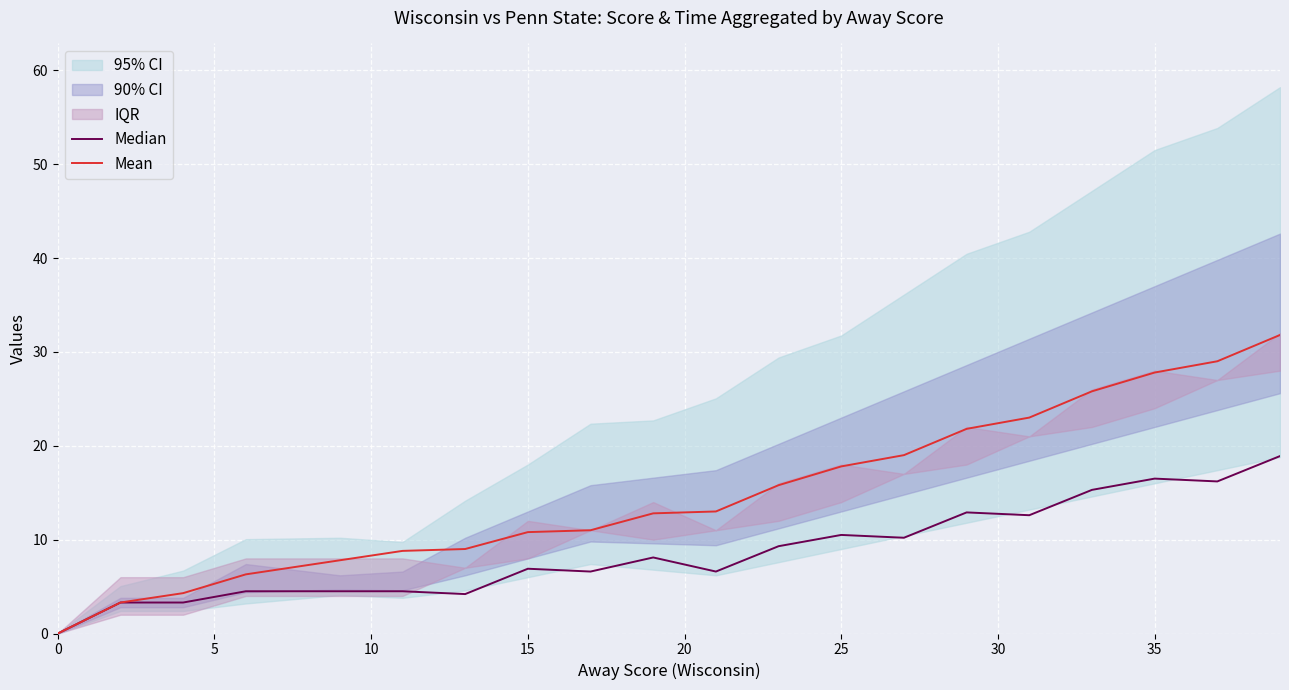

What is the approximate value of Mean at 35?

27.8